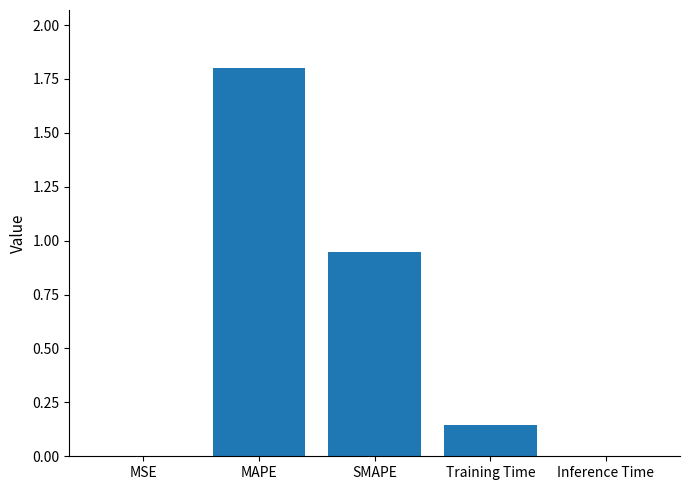

Count the number of categories in the chart.

5